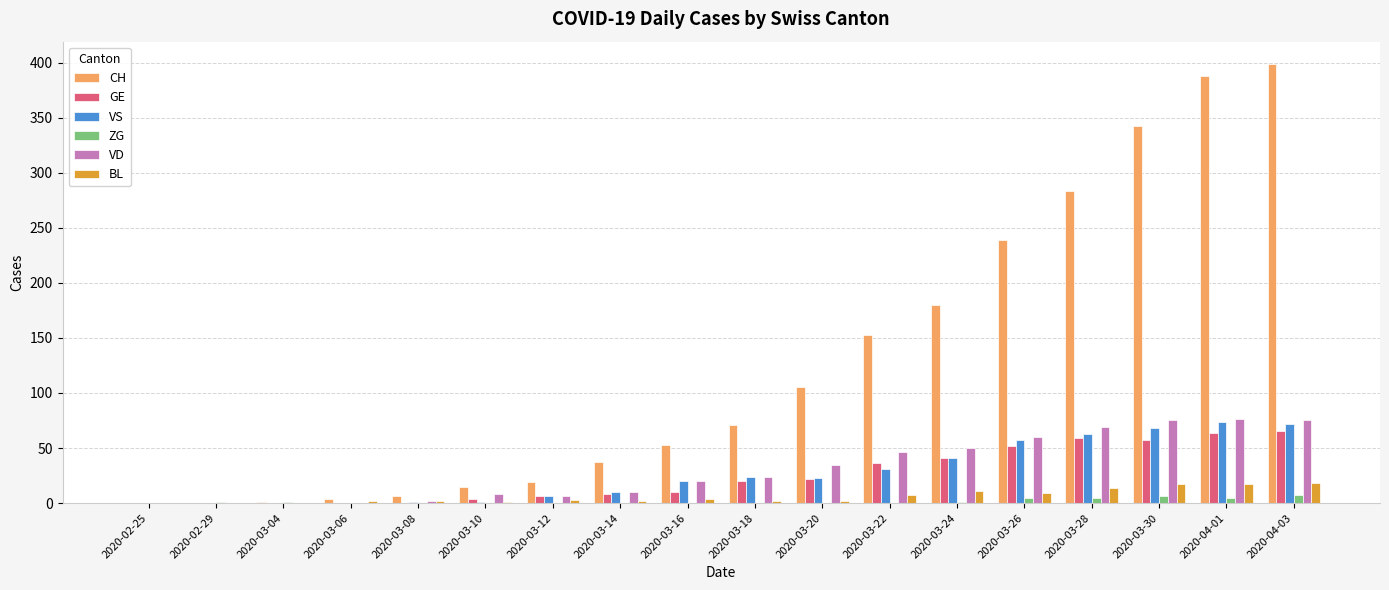

How many groups of bars are there?

18